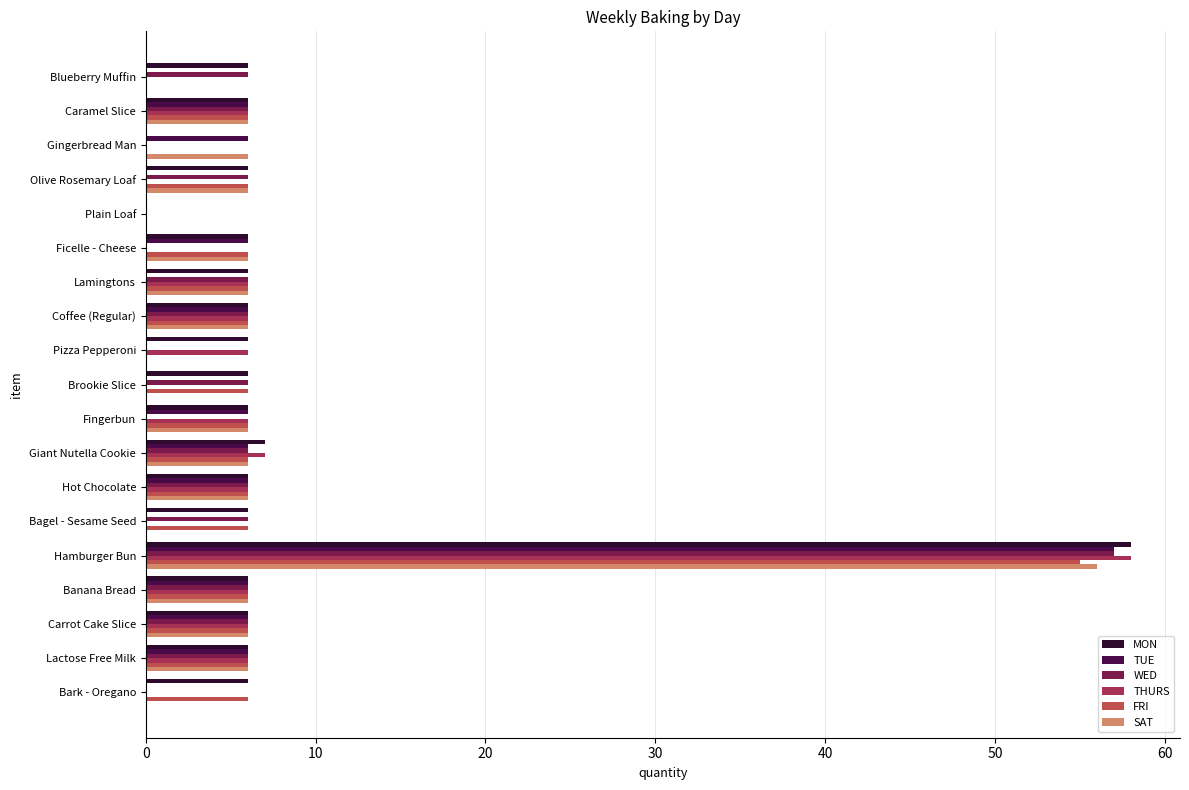

At which category does the chart reach its peak across all series?

Hamburger Bun